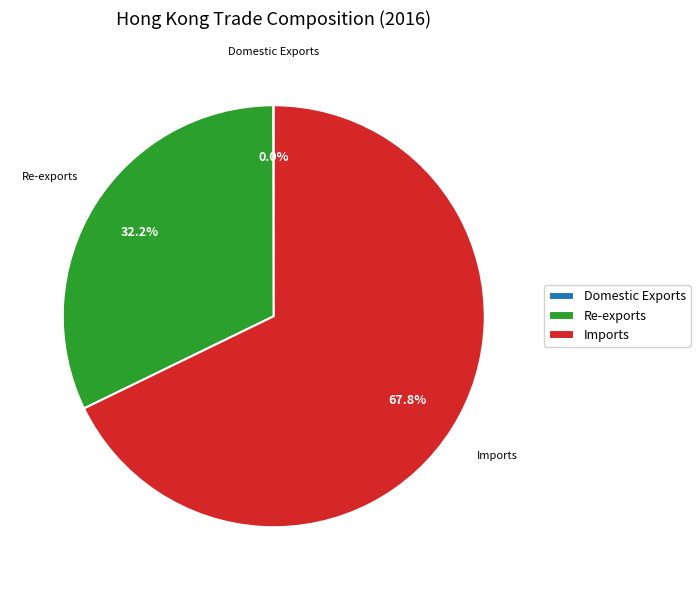

Which has a higher value, Imports or Re-exports?

Imports